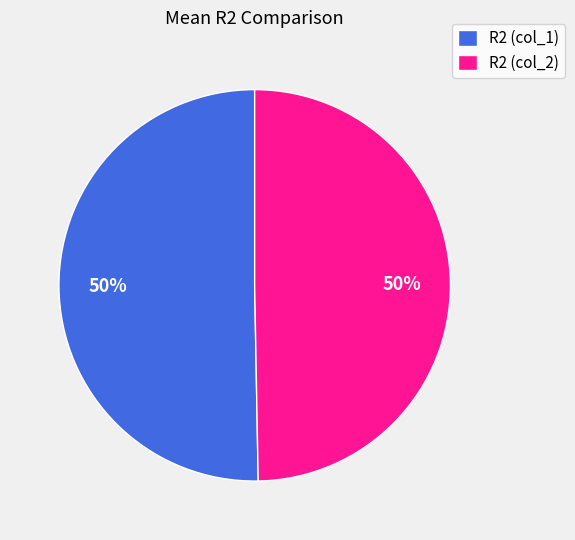

Is the sum of R2 (col_1) and R2 (col_2) greater than half?

Yes